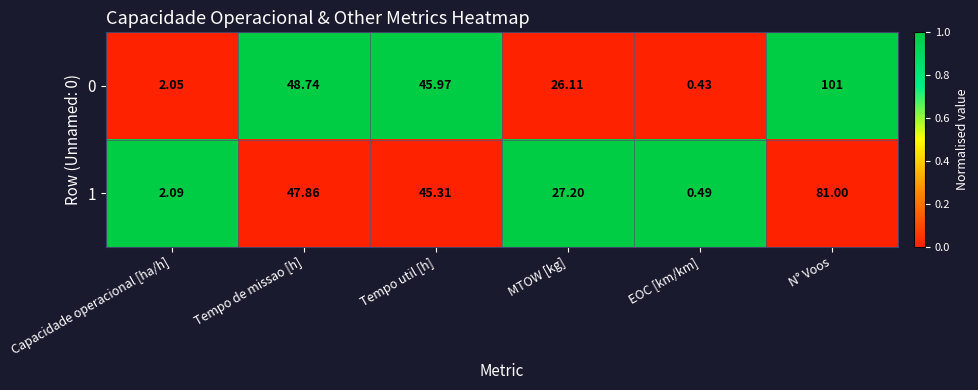

At which category is the sum across all series the highest?

N° Voos